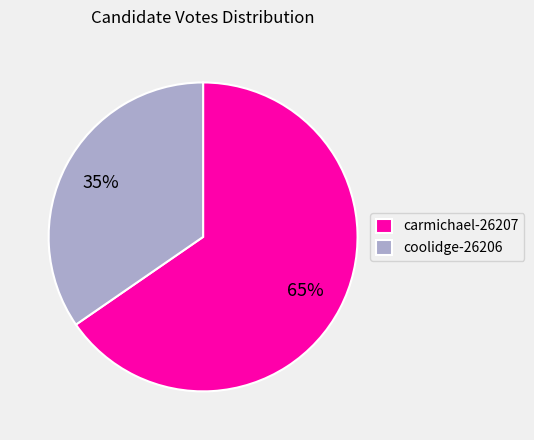

Is there a majority slice in this chart?

Yes